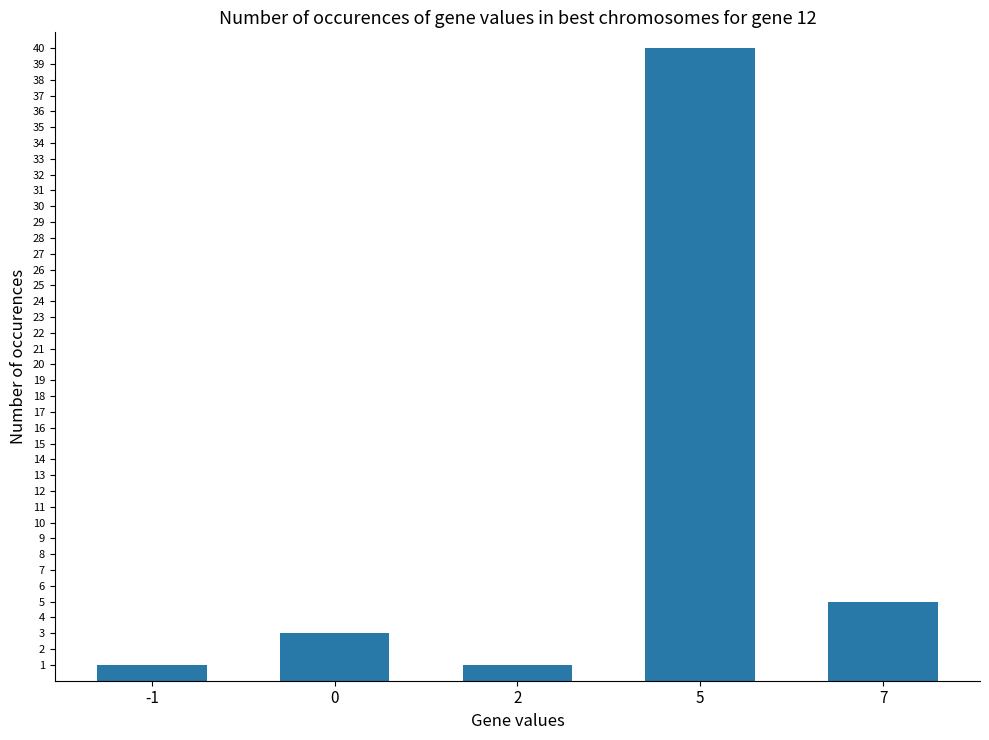

The value at 0 is 3. True or false?

True